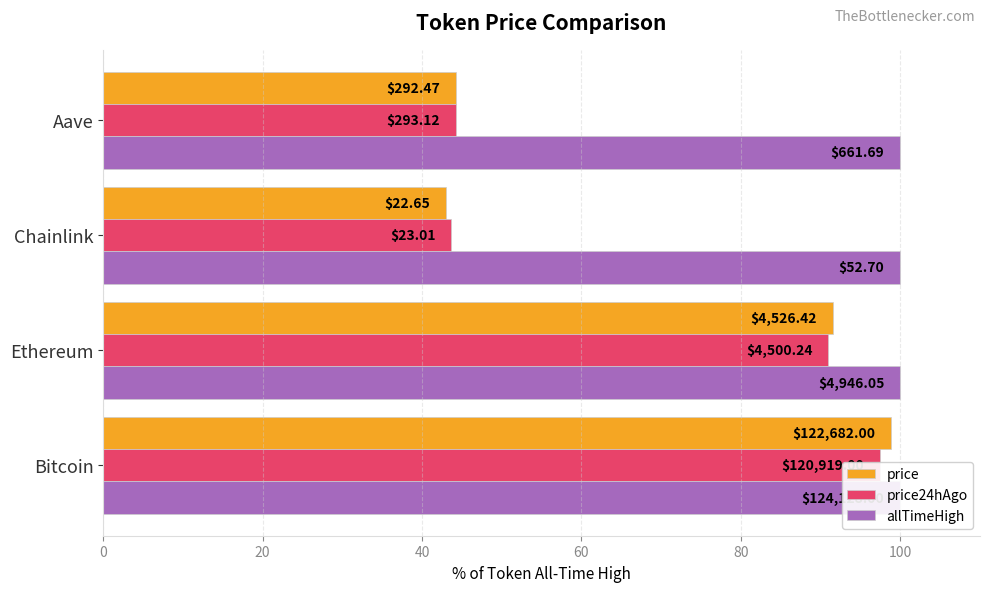

What is the value of the price bar at the 2nd from the left?

91.5